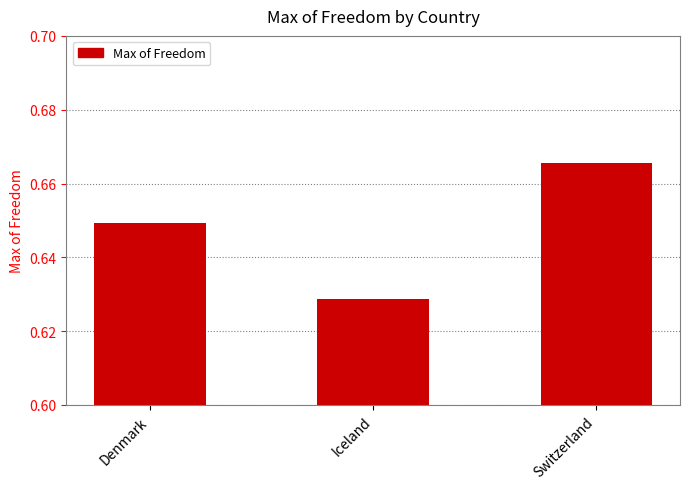

List the labels in order of value, largest first.

Switzerland, Denmark, Iceland